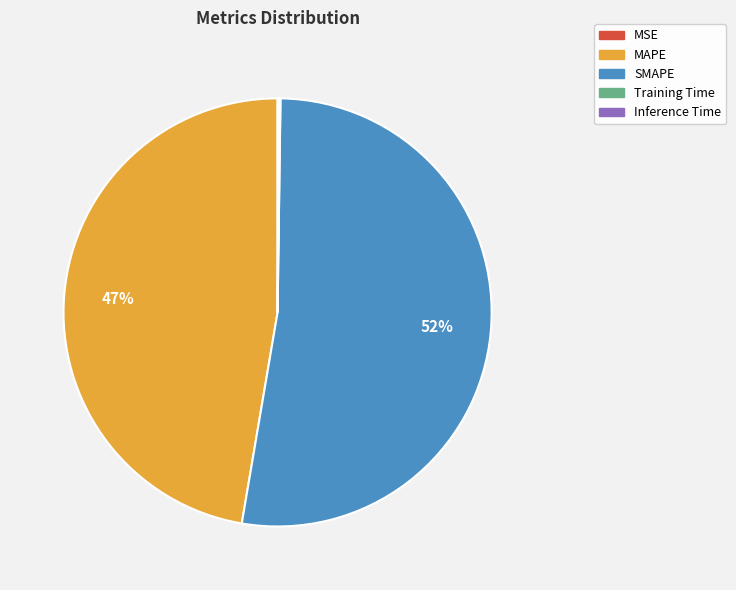

Which slice is the largest?

SMAPE